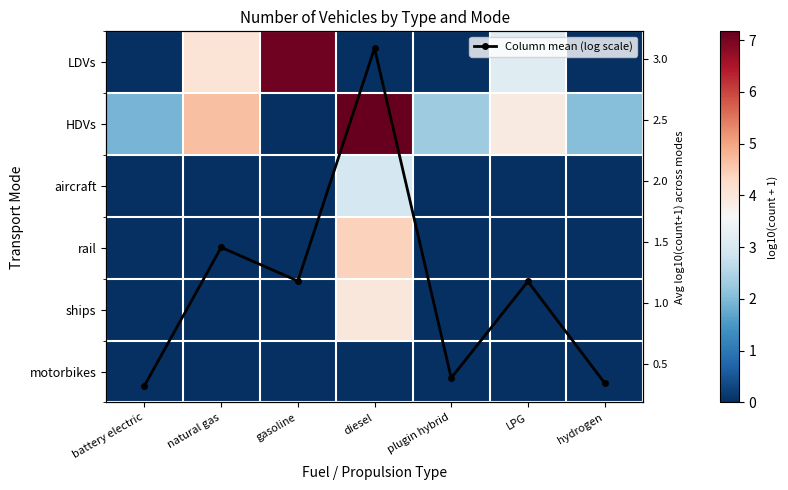

What is the difference between the maximum and minimum values in the HDVs series?

7.2